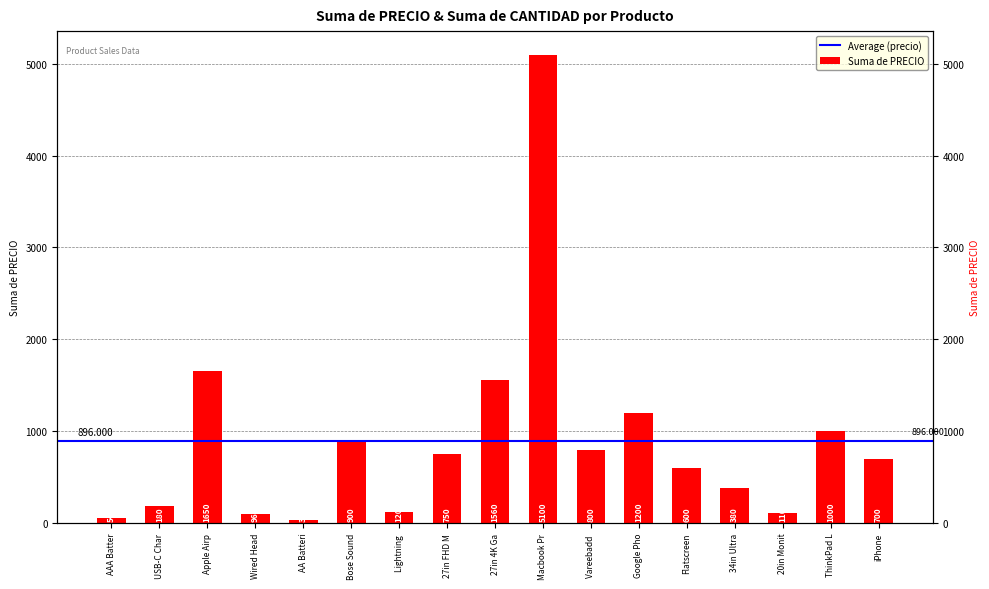

Are the bars grouped side by side (vs. stacked)?

No